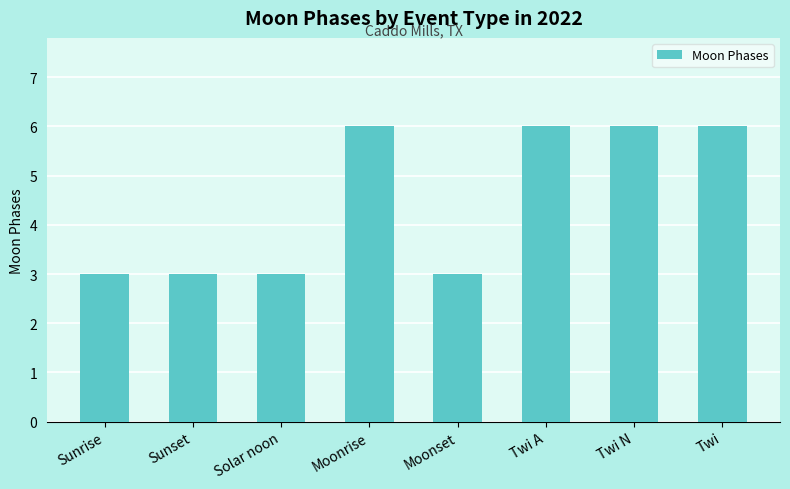

What is the maximum value shown in the chart?

6